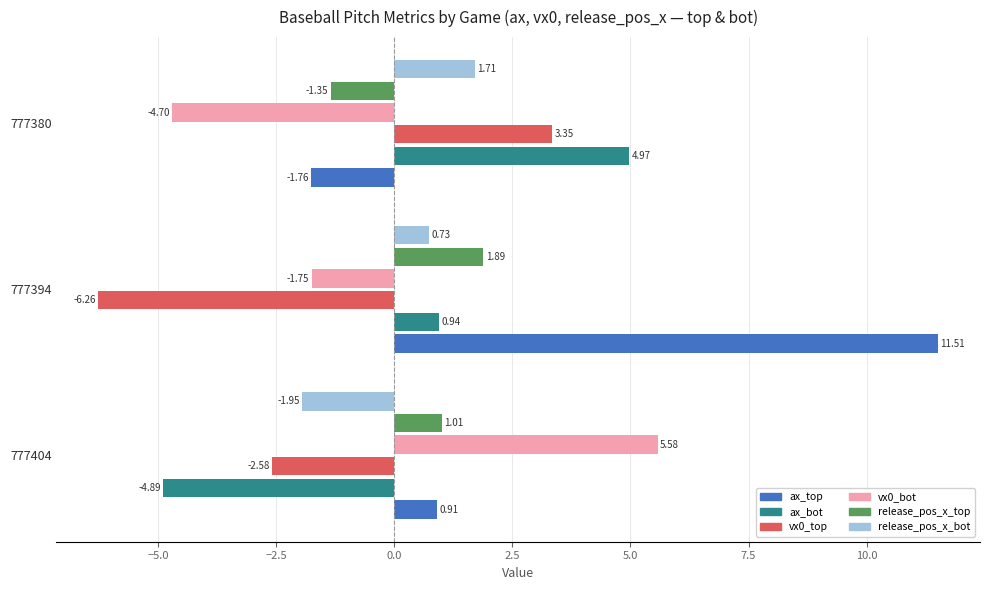

What is the difference between the maximum and minimum values in the ax_bot series?

9.9